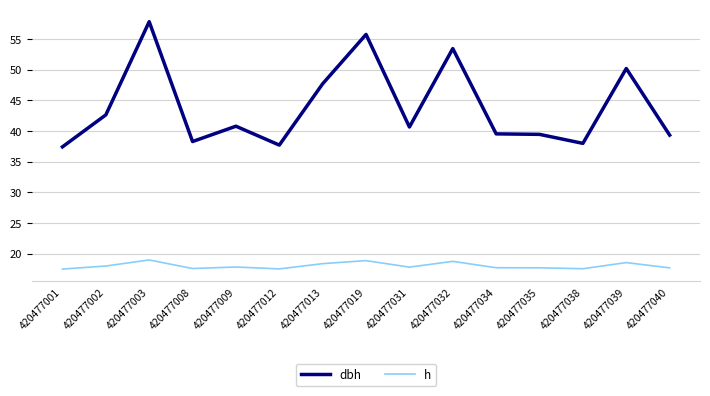

What is the highest value of the dbh series?

57.9